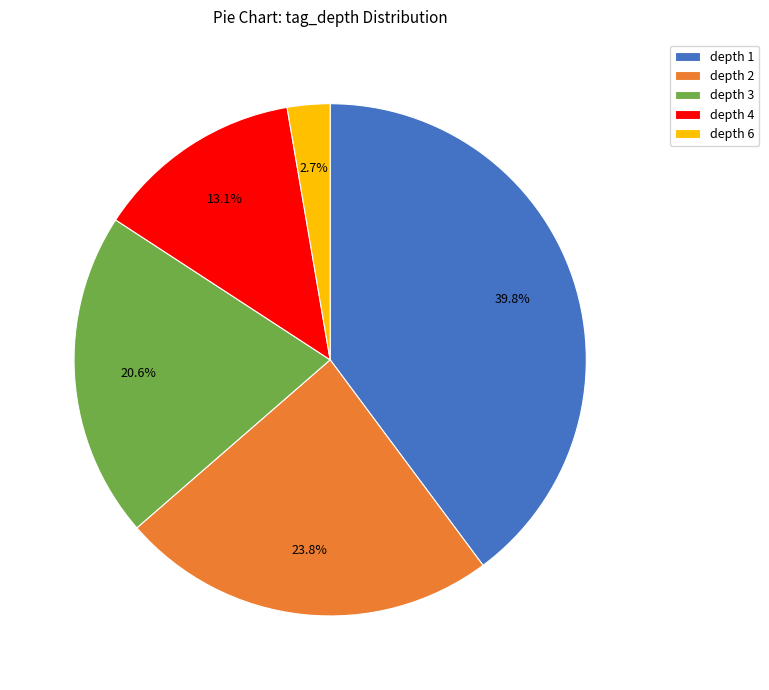

Which category has the smallest portion of the pie?

depth 6